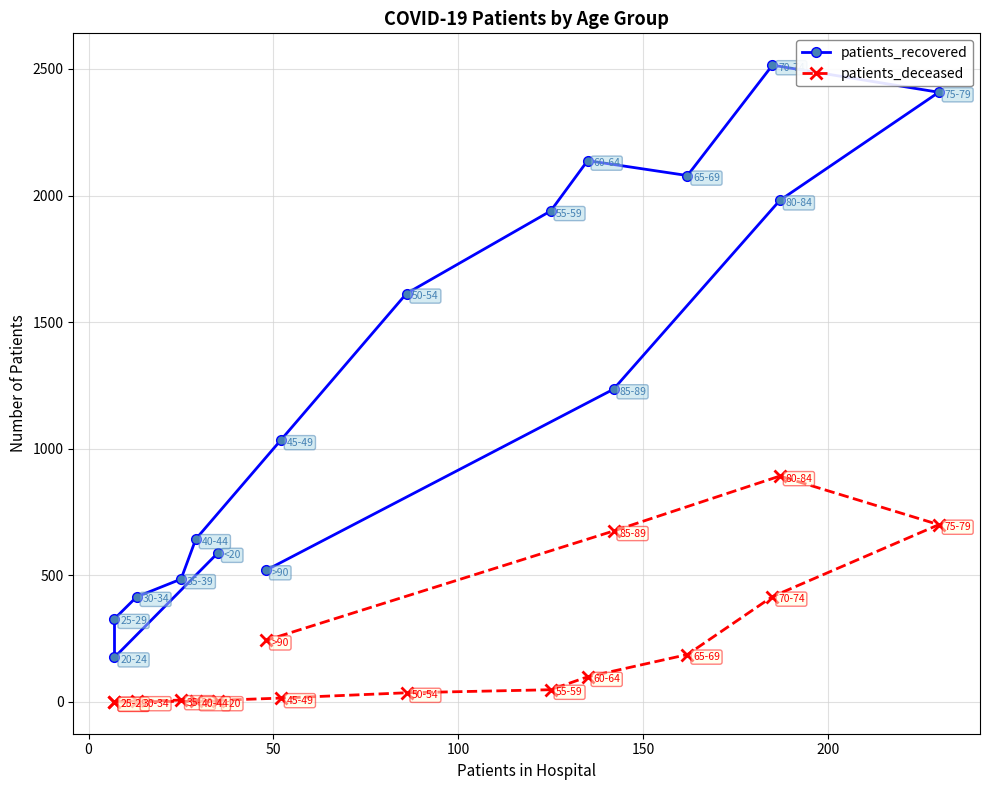

Reading right to left, extract all data points from this chart.

patients_recovered: 520	1235	1981	2408	2515	2079	2138	1939	1613	1034	643	485	415	328	176	589
patients_deceased: 243	675	892	700	416	187	99	48	36	15	3	7	3	1	0	3